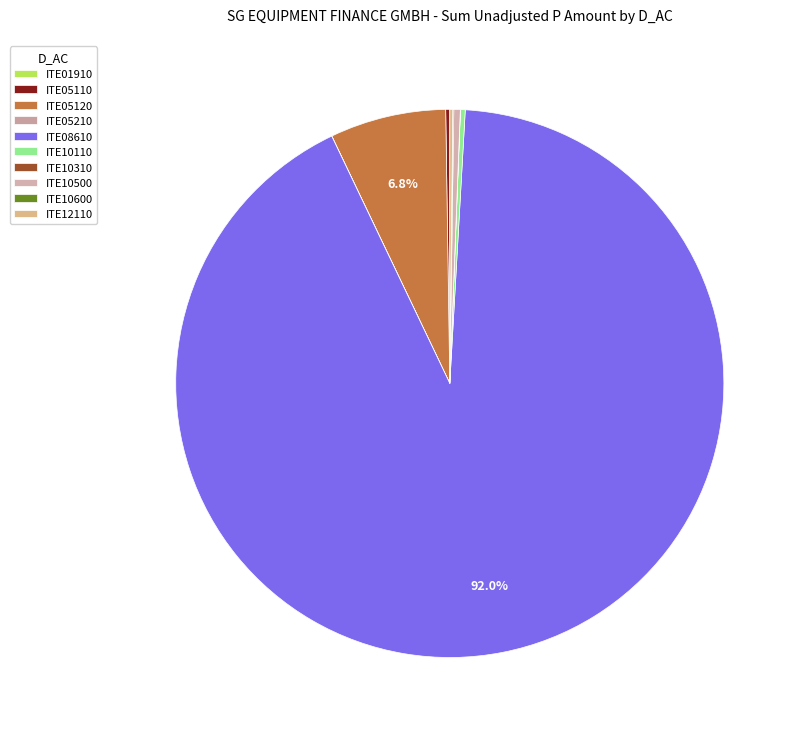

Which category has the smallest portion of the pie?

ITE01910